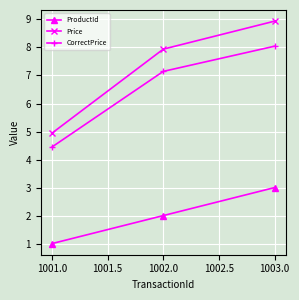

Where does the CorrectPrice series first go above 7?

1002.0